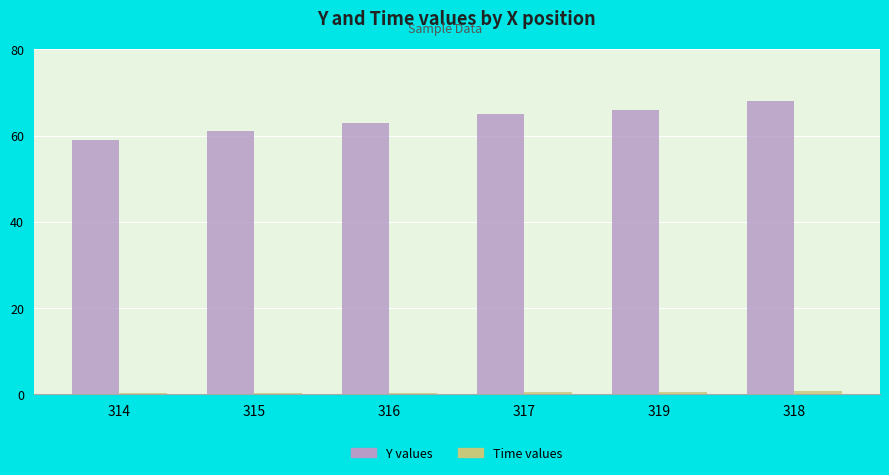

What is the greatest value displayed?

68.0